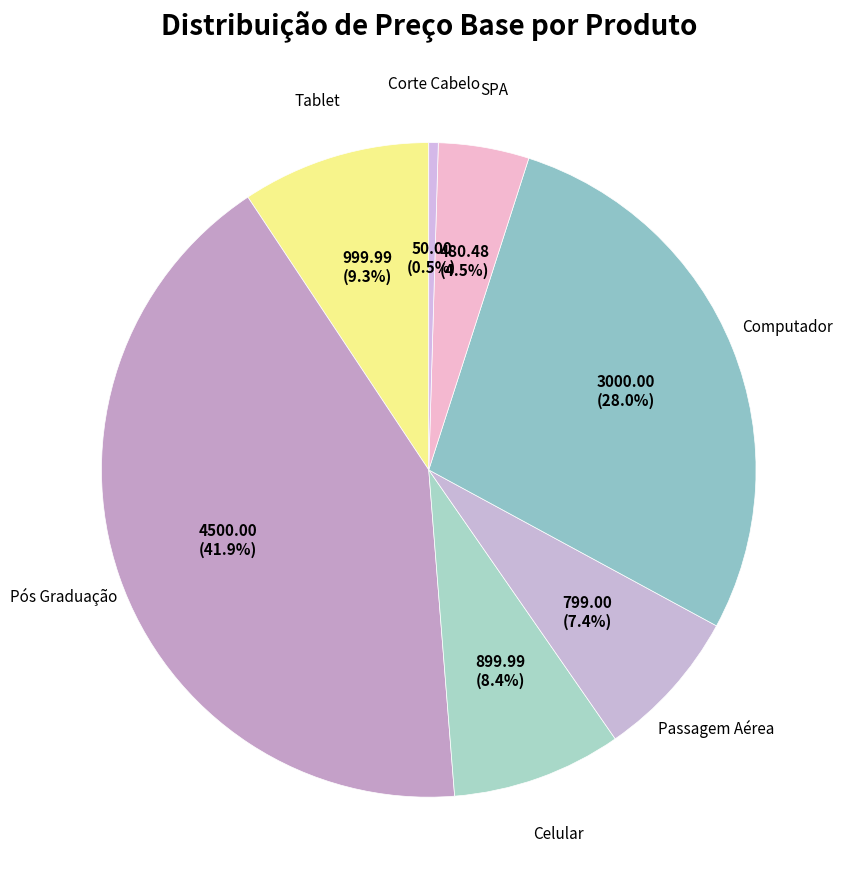

Count the number of slices in the pie.

7